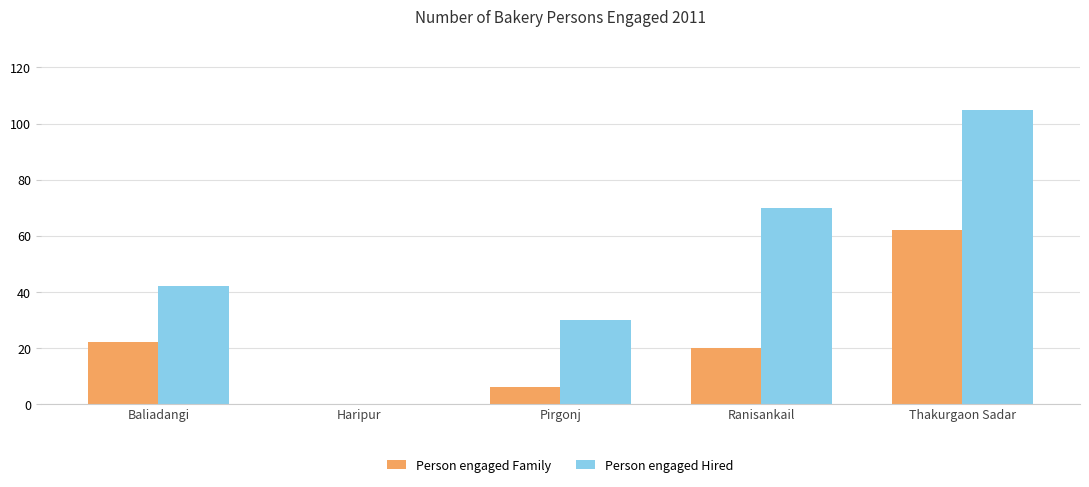

How many distinct data groups are displayed?

2